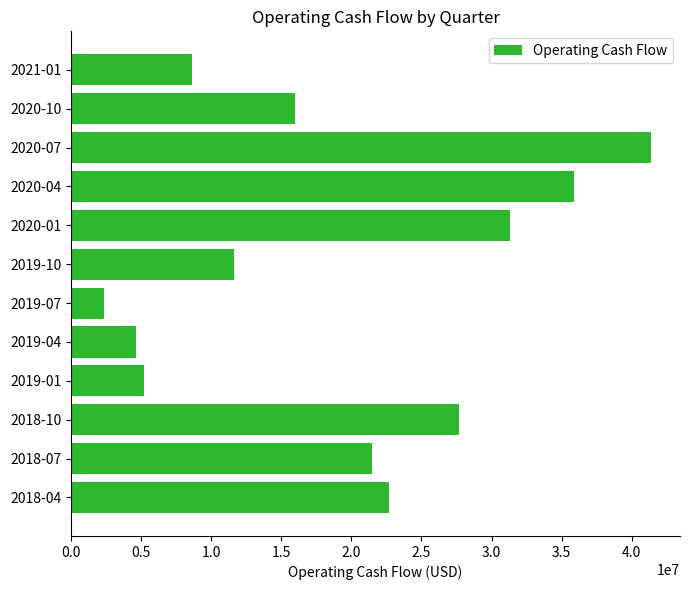

Reading top to bottom, what are all the values shown in this chart?

8602000	15983000	41376000	35849000	31300000	11614000	2361000	4650000	5240000	27659000	21476000	22656000